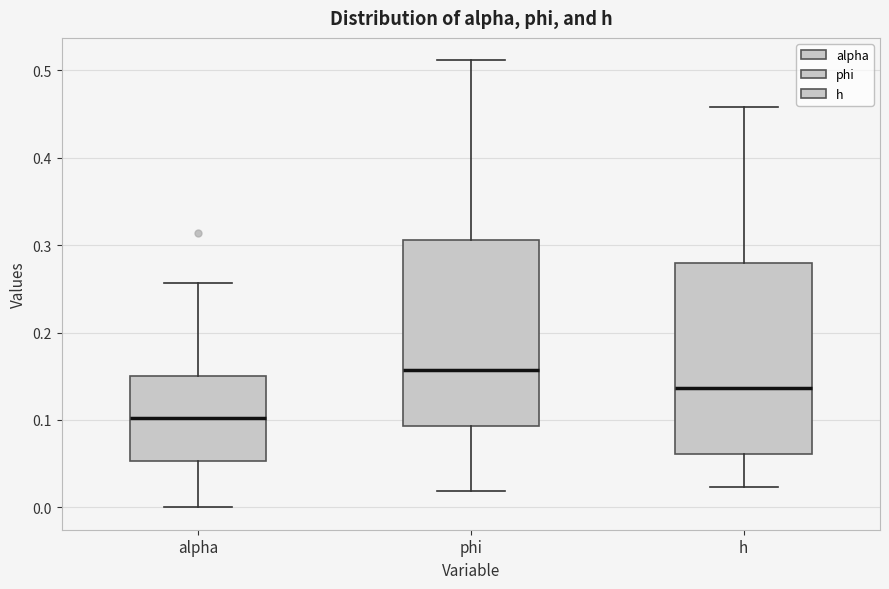

Where is the upper edge of the box for alpha on the y-axis? The values are not printed on the chart, so give them approximately, as read against the axis.

0.15